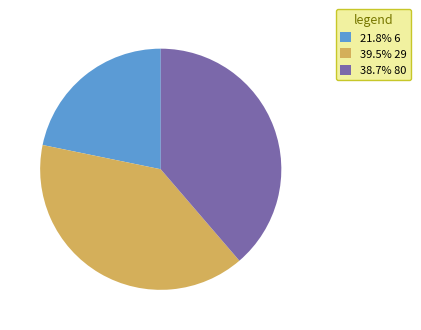

What is the ratio of the value at 21.8% 6 to the value at 39.5% 29?

0.6